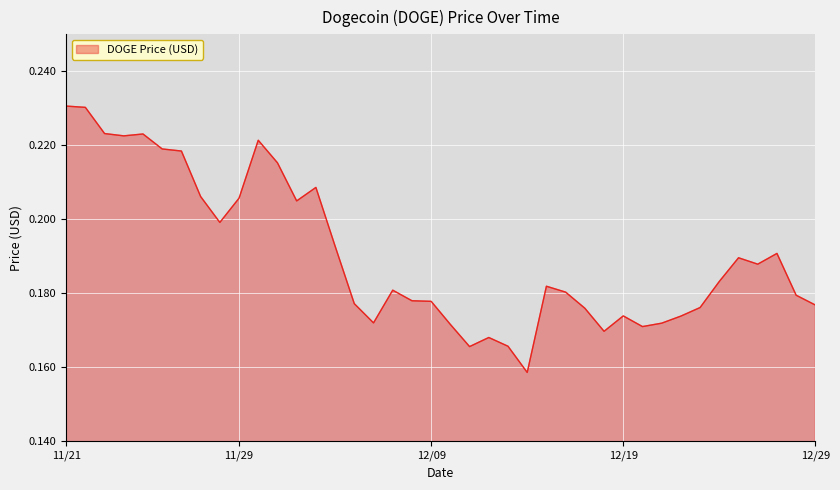

Is this an area chart (filled region under the line)?

Yes